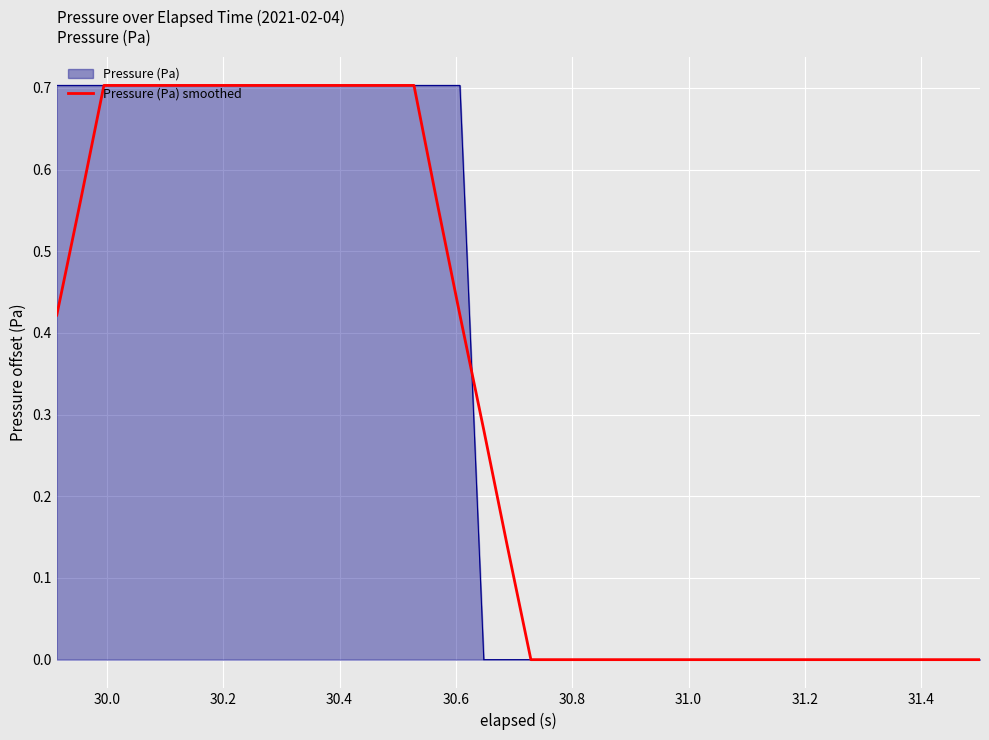

What is the maximum value for Pressure (Pa) smoothed?

0.7